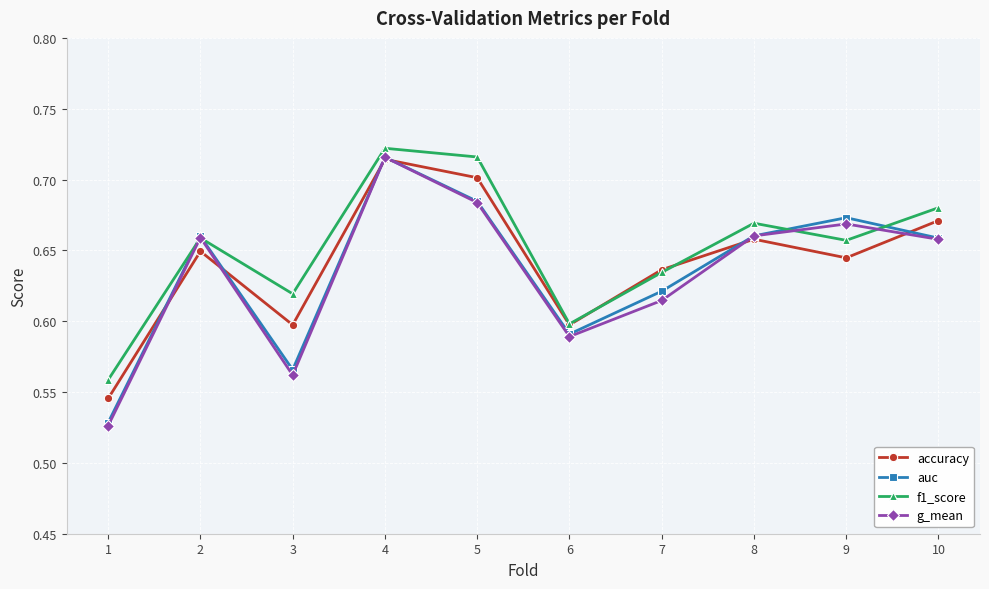

Is it true that auc equals 0.3 at 3?

False